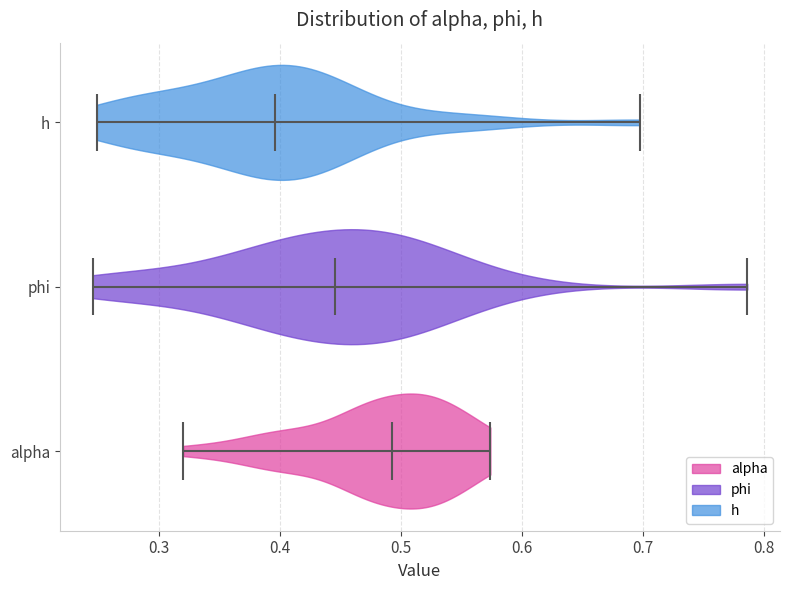

Reading bottom to top, read every violin against the x-axis: where its median line is, and the lowest and highest points it reaches. The values are not printed on the chart, so give them approximately, as read against the axis.

alpha: median line 0.49, lowest point 0.32, highest point 0.57
phi: median line 0.45, lowest point 0.25, highest point 0.79
h: median line 0.40, lowest point 0.25, highest point 0.70